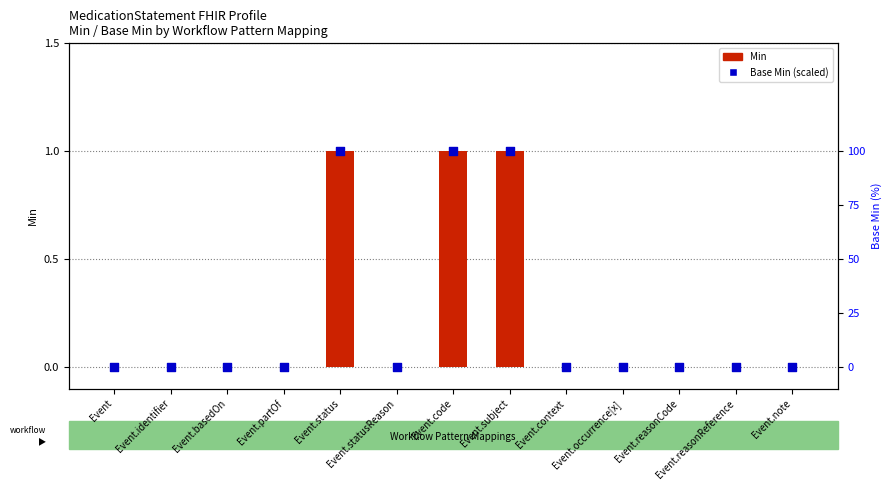

Which series reaches the minimum Y coordinate?

Min